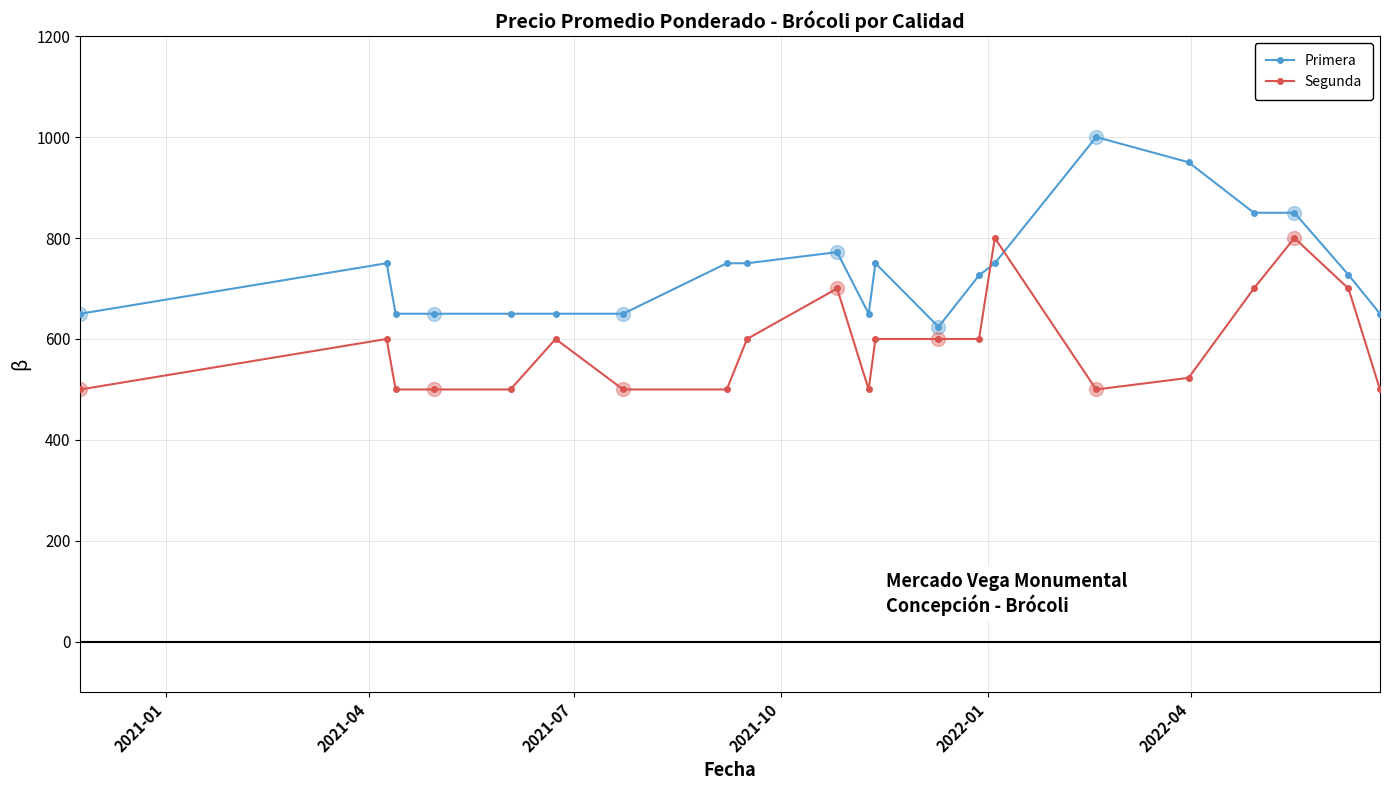

Which series has the widest spread of values?

Primera